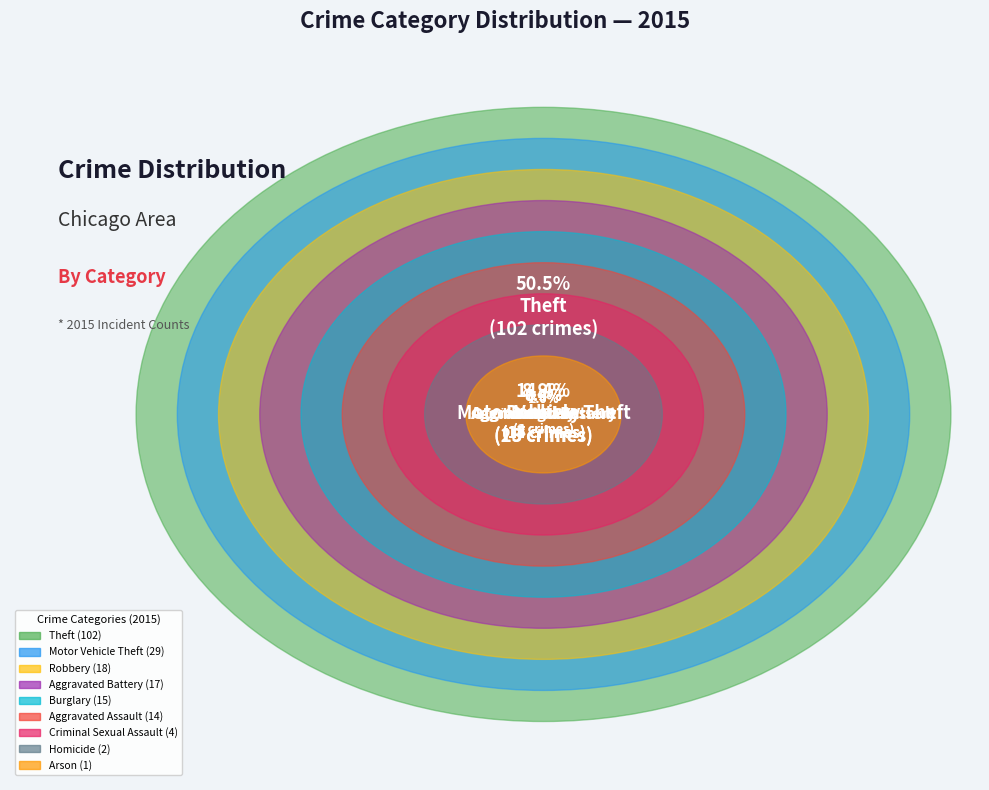

Which category has the biggest portion of the pie?

Theft